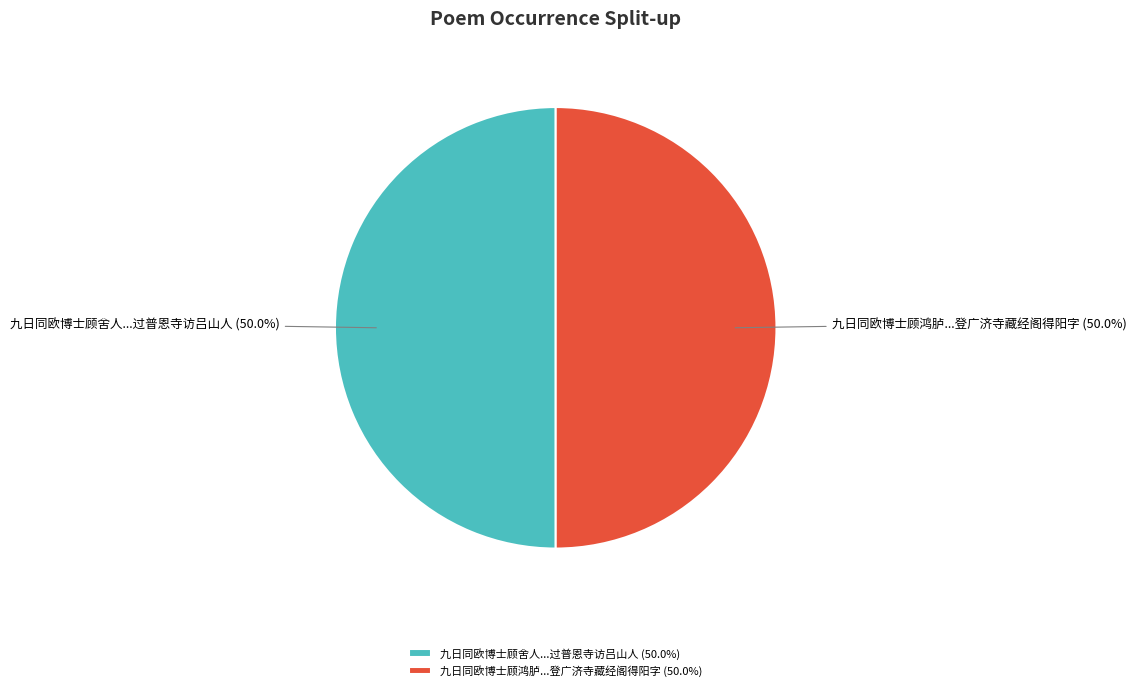

Approximately how many times larger is the value at 九日同欧博士顾舍人...过普恩寺访吕山人 compared to 九日同欧博士顾鸿胪...登广济寺藏经阁得阳字?

1.0